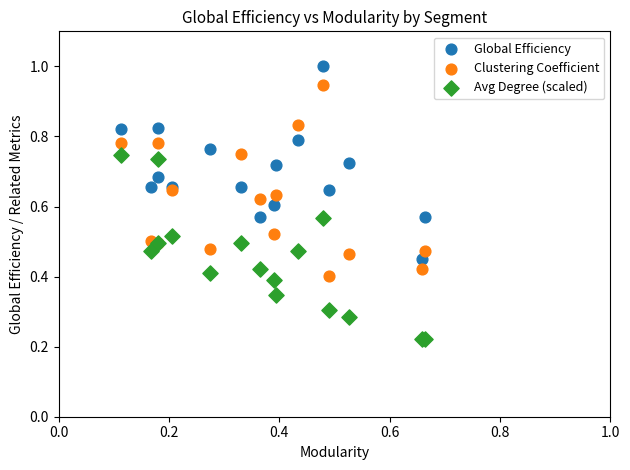

What are all the series names shown in the legend?

Global Efficiency, Clustering Coefficient, Avg Degree (scaled)